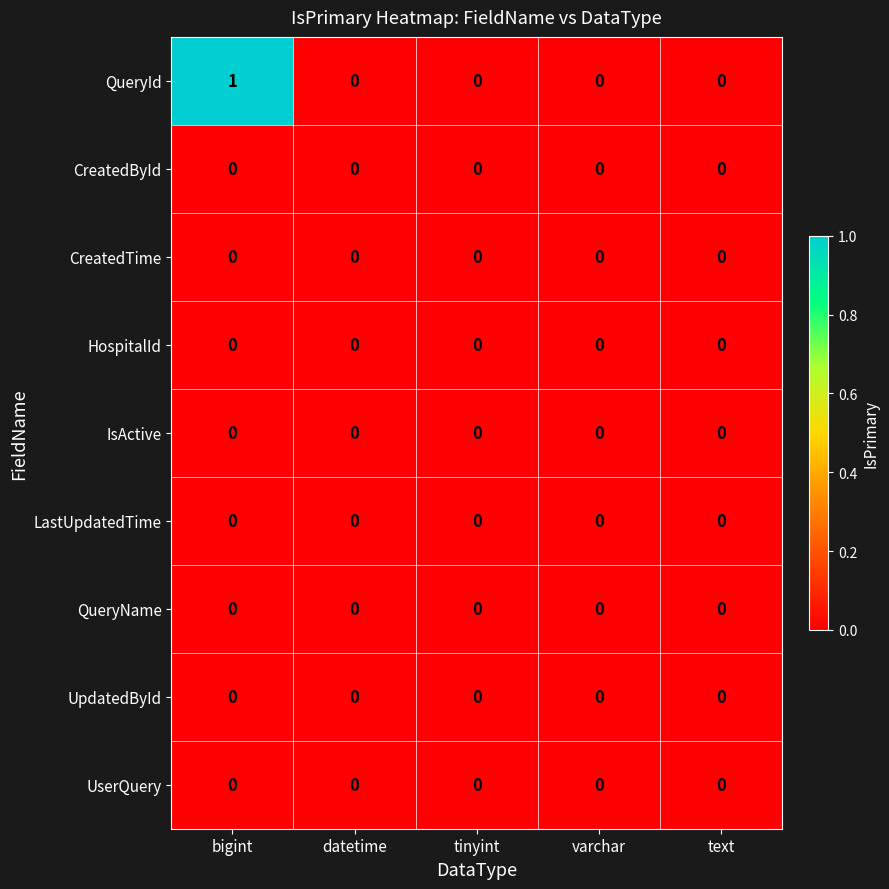

Is it true that QueryId equals 1 at bigint?

True